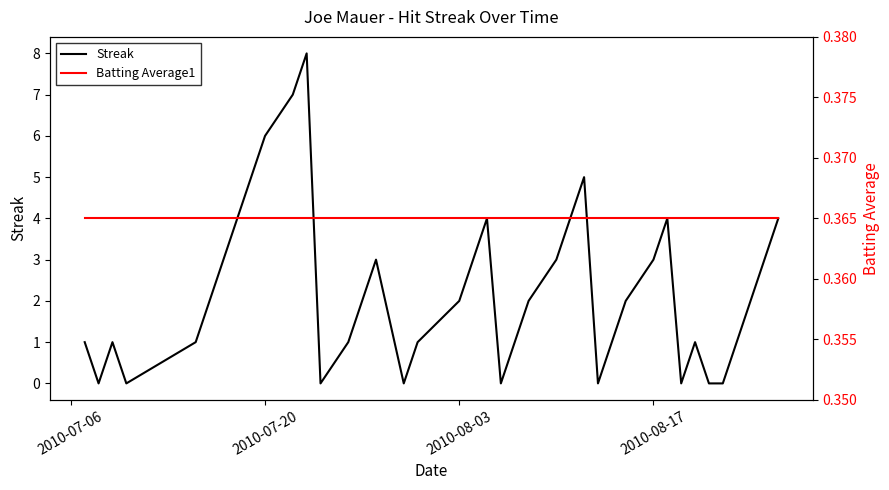

Count the number of data series in this chart.

2